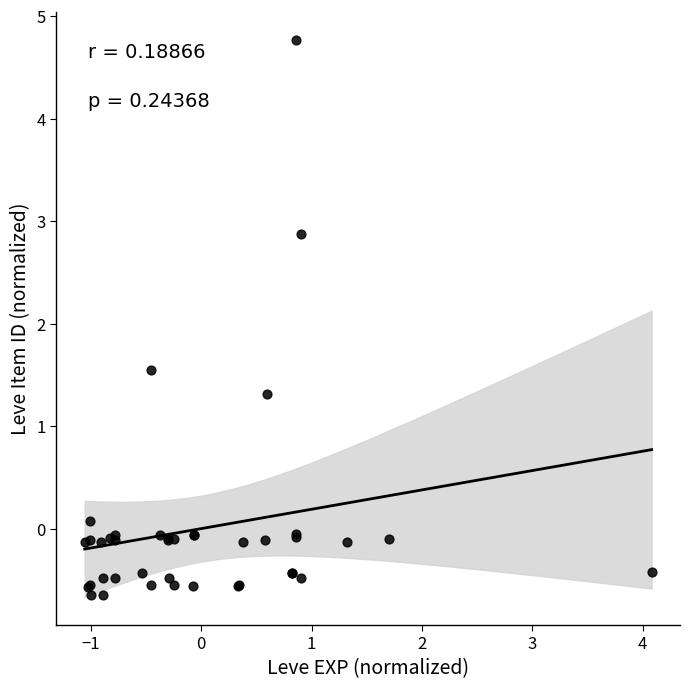

What Y value in the scatter plot is closest to 2?

1.5